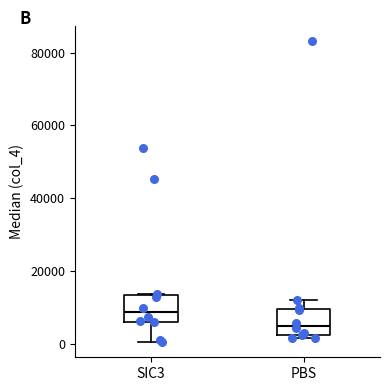

Where is the upper edge of the box for SIC3 on the y-axis? The values are not printed on the chart, so give them approximately, as read against the axis.

14000